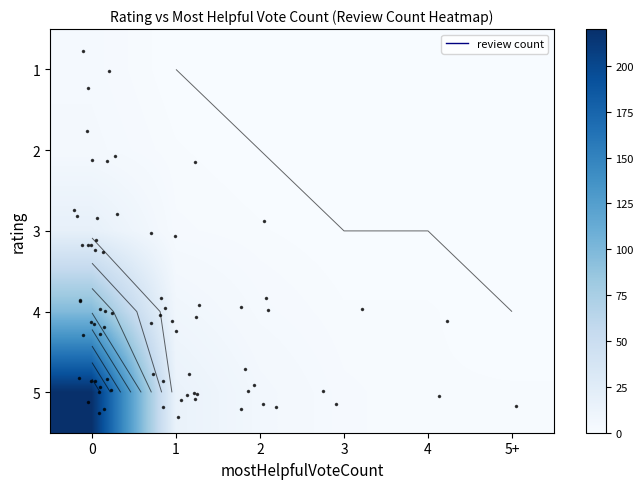

Read the row_1 value at 0.

4